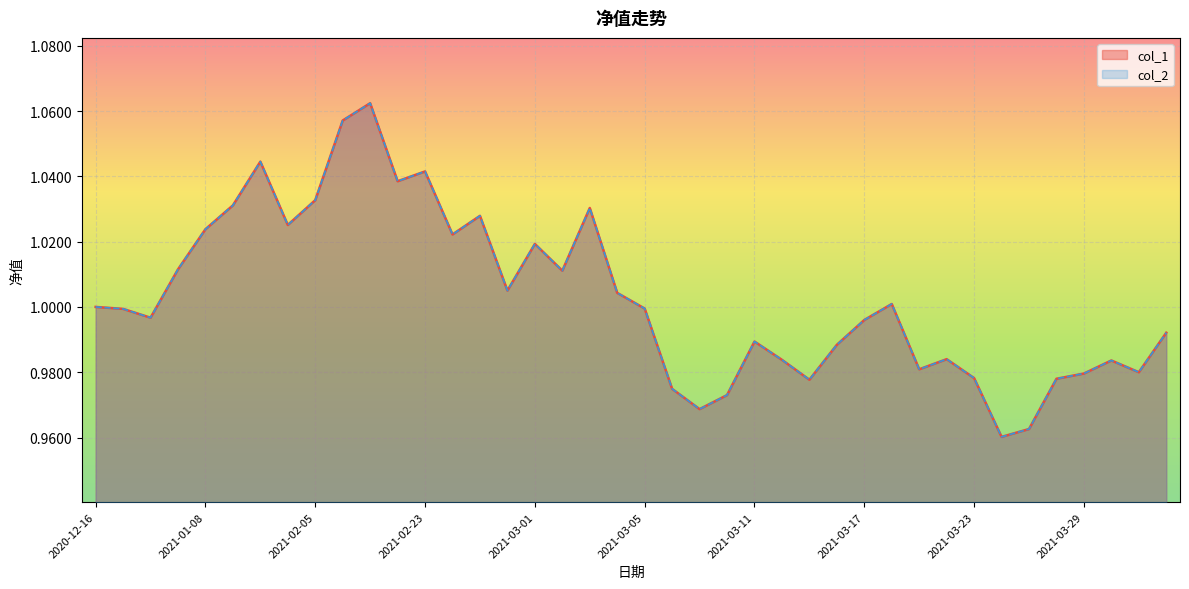

True or false: col_1 and col_2 cross at least once.

False